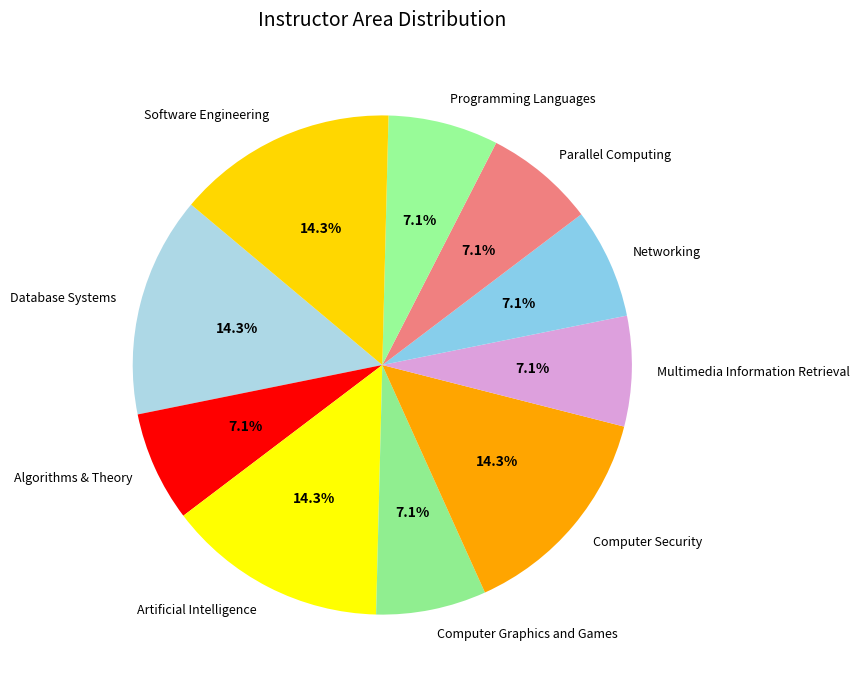

Between Programming Languages and Computer Security, which is larger?

Computer Security